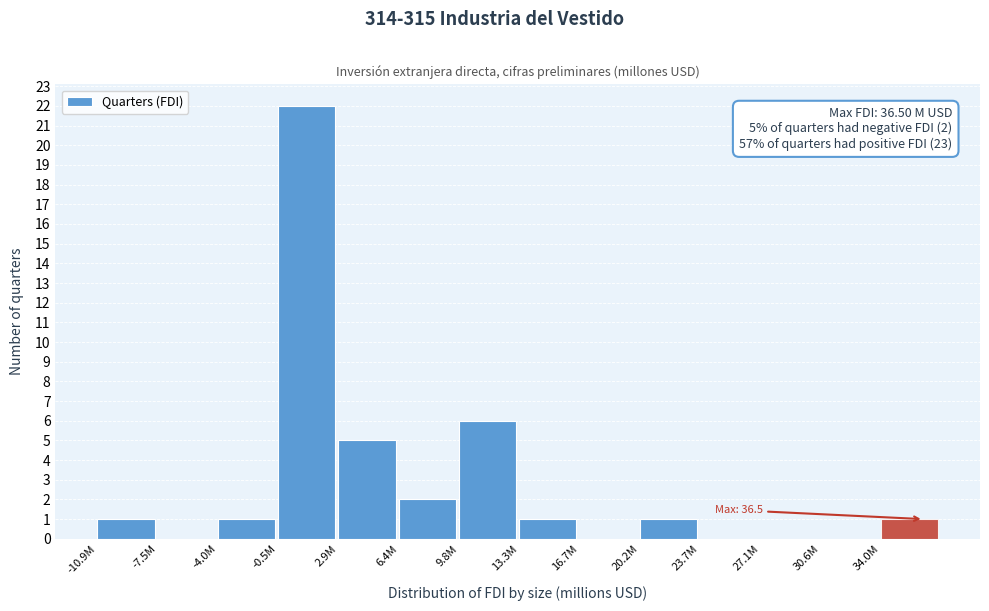

Reading left to right, extract all data points from this chart.

-10.9M=1	-7.5M=0	-4.0M=1	-0.5M=22	2.9M=5	6.4M=2	9.8M=6	13.3M=1	16.7M=0	20.2M=1	23.7M=0	27.1M=0	30.6M=0	34.0M=1